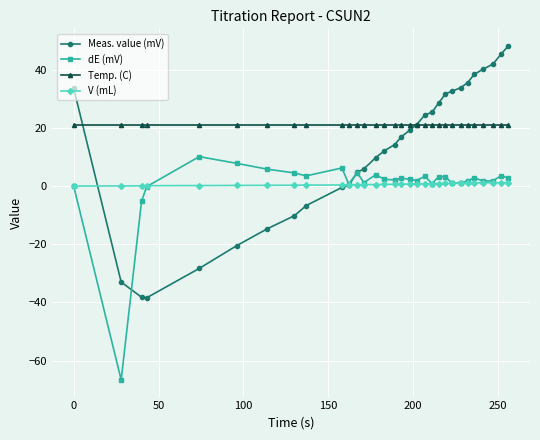

How many times do V (mL) and Meas. value (mV) cross each other?

2